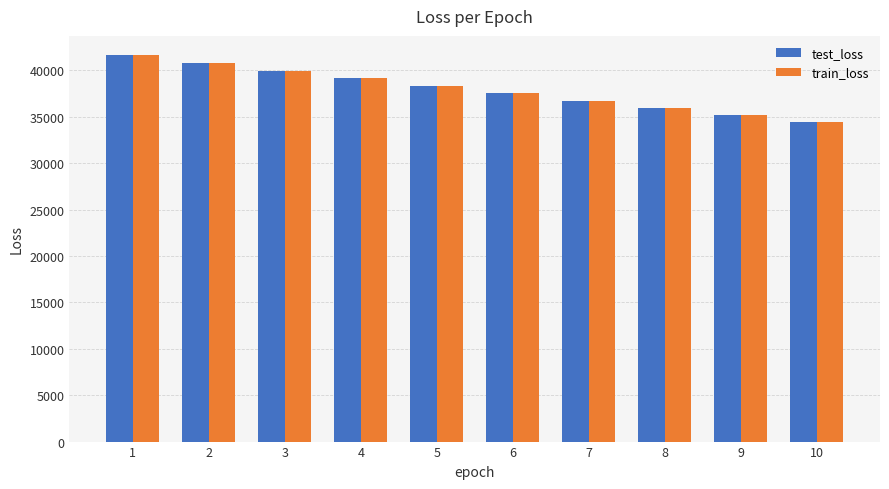

What is the difference between the train_loss values at 9 and 1?

6421.7